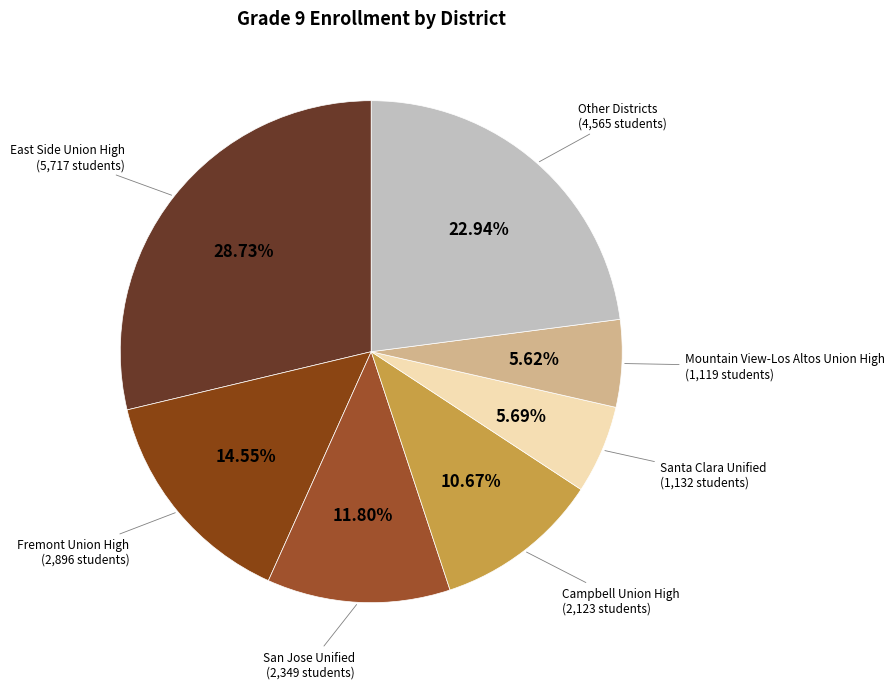

Count the number of slices in the pie.

7